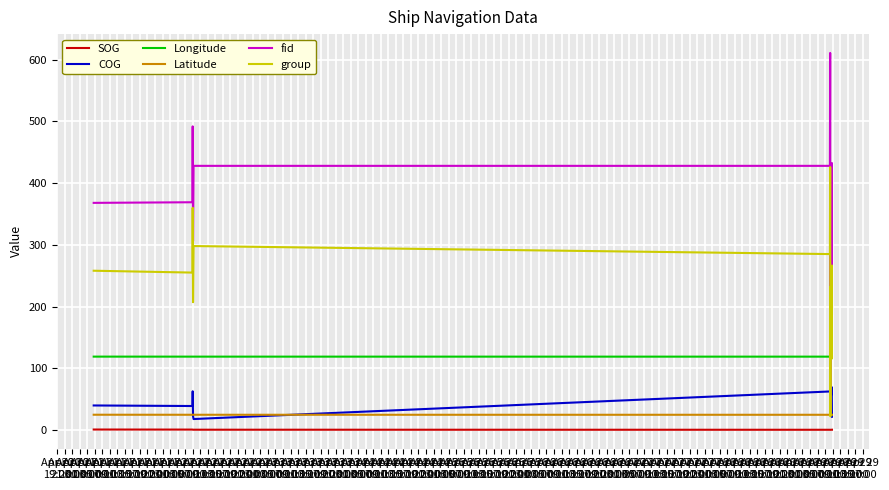

What is the difference between the COG values at Apr 21
05:00 and Apr 21
01:00?

40.2